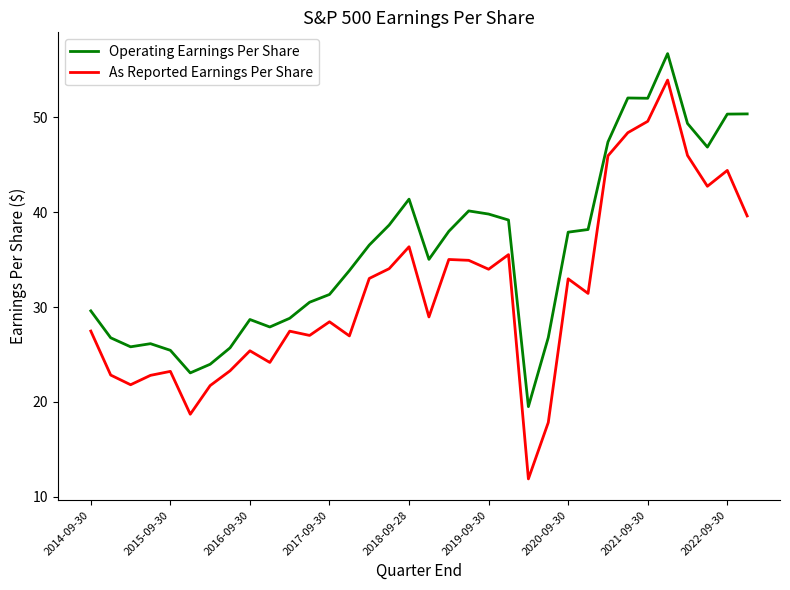

True or false: As Reported Earnings Per Share and Operating Earnings Per Share intersect in this chart.

False